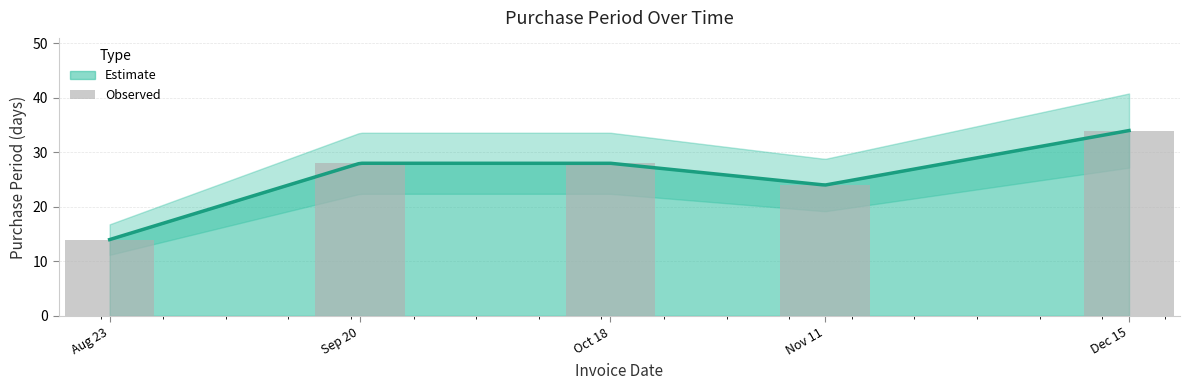

How many bars are there in total?

5